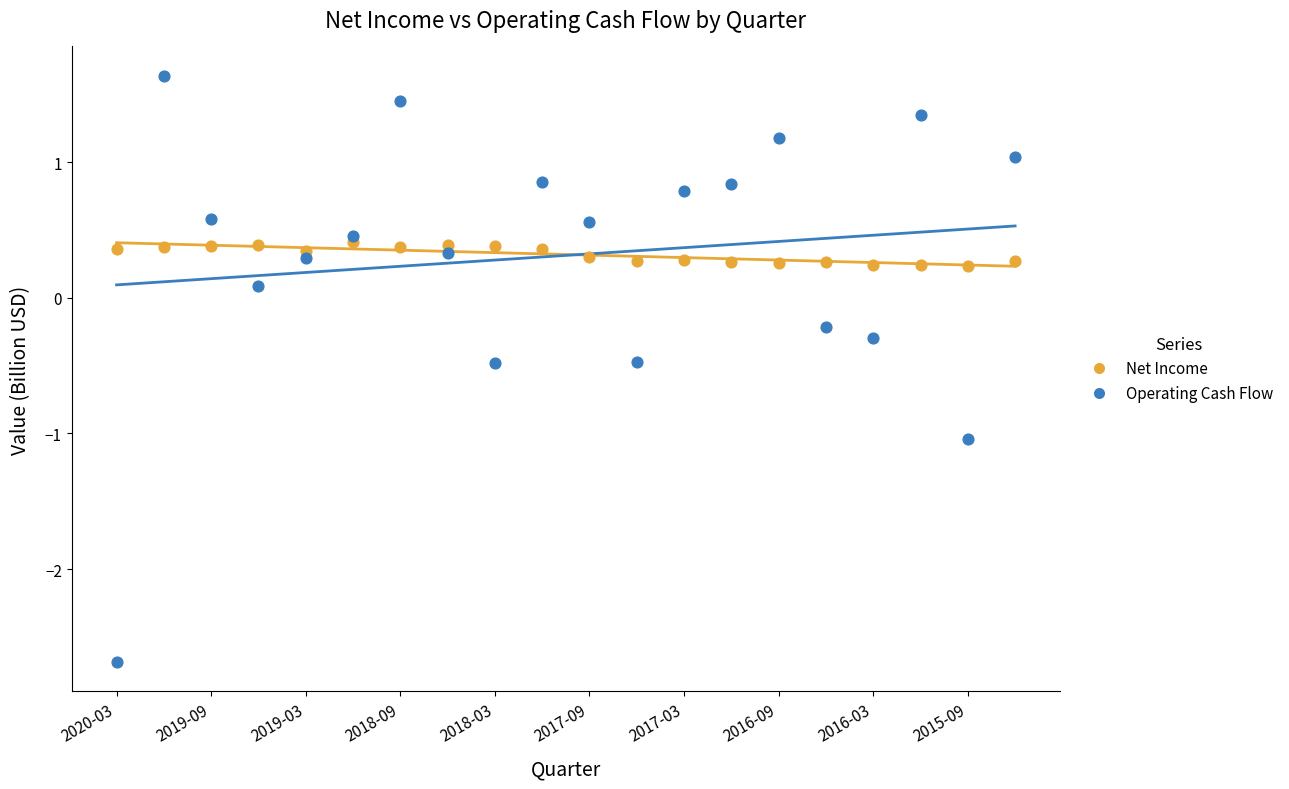

Which series reaches the minimum Y coordinate?

Operating Cash Flow